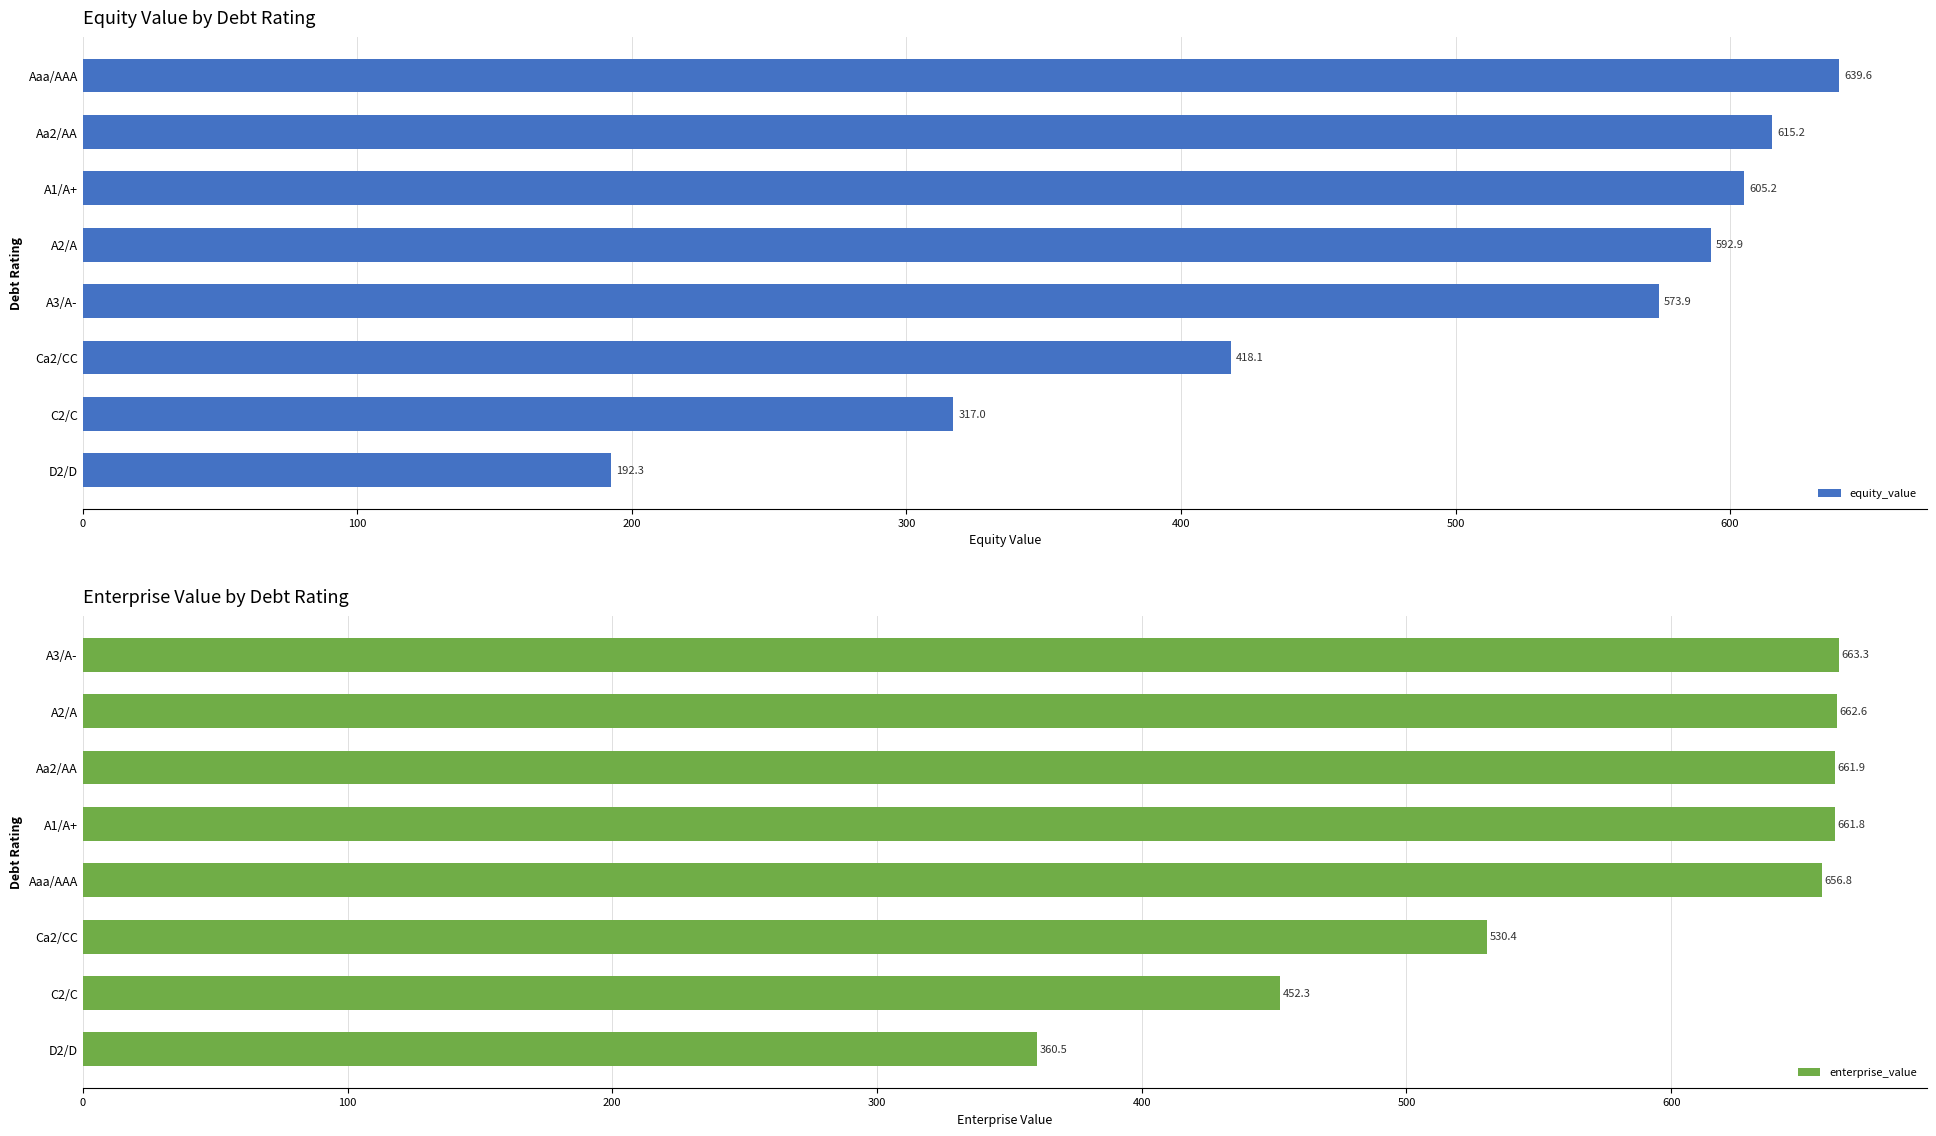

What is the difference between the maximum and minimum values in the enterprise_value series?

302.8